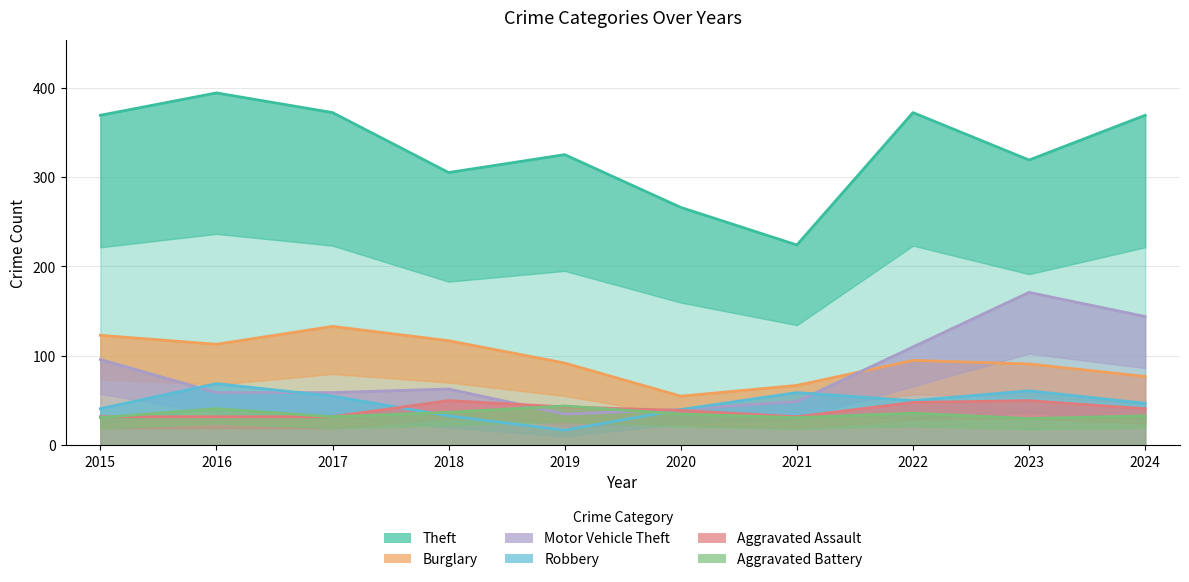

Between which two adjacent categories do Motor Vehicle Theft and Robbery first intersect?

2015 and 2016